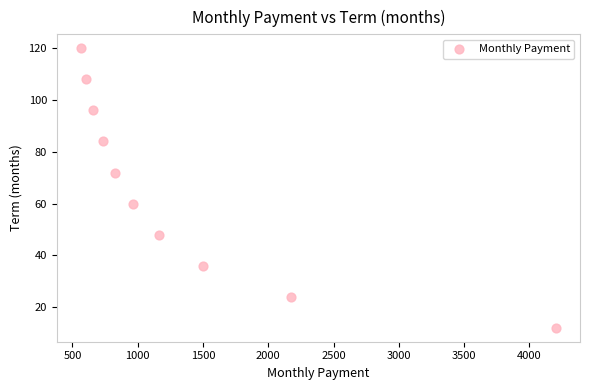

What is the range of Y values (max minus min)?

108